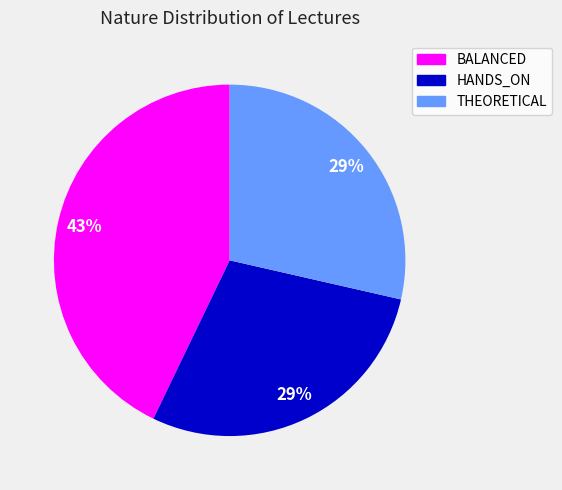

What percentage is the BALANCED slice, to the nearest percent?

43%